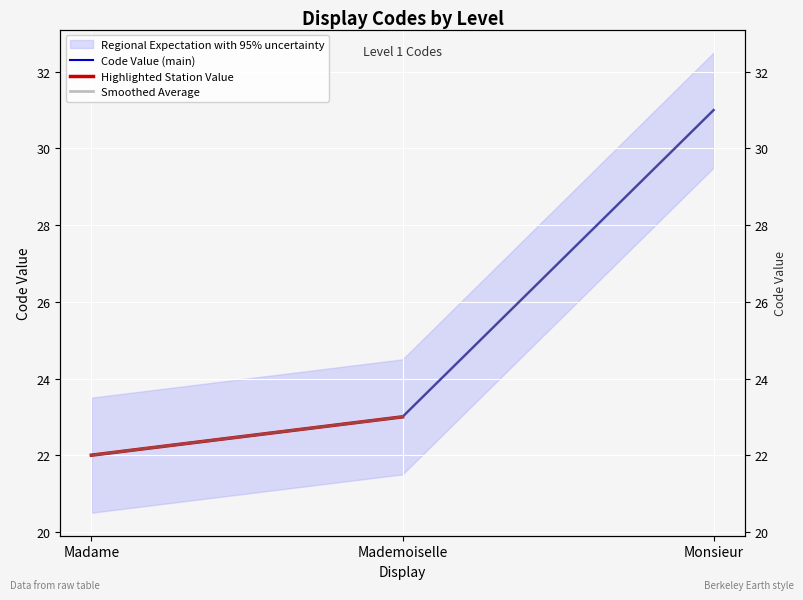

List the labels in order of value, largest first.

Monsieur, Mademoiselle, Madame